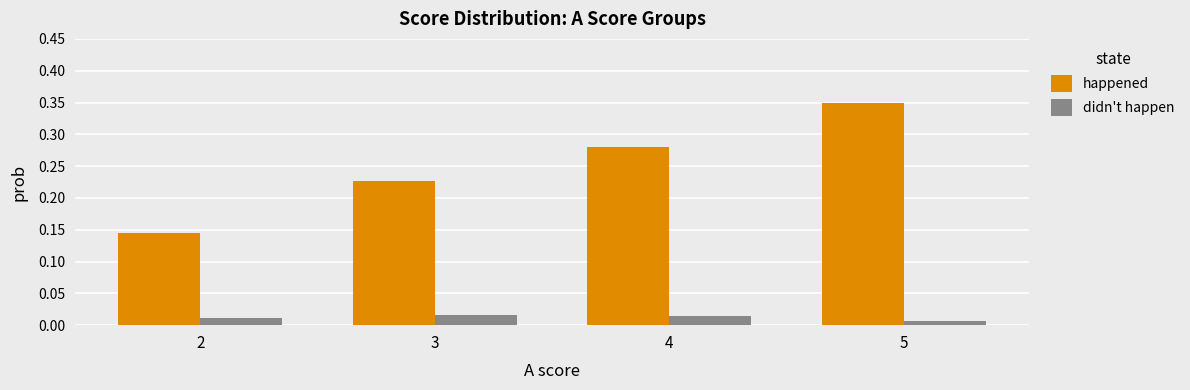

How many bars are there in total?

8